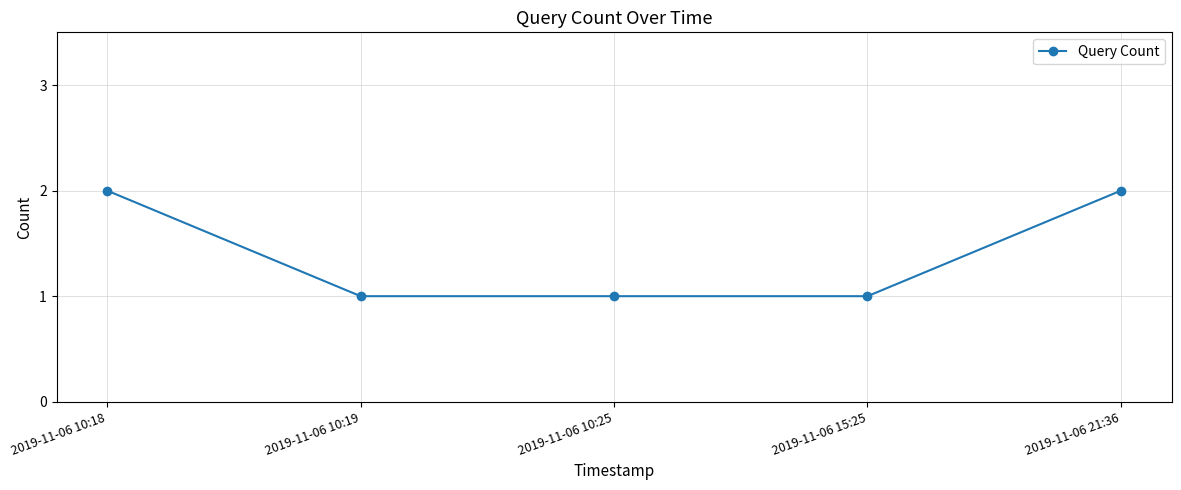

The chart shows a value of 2 at 2019-11-06 10:25. True or false?

False